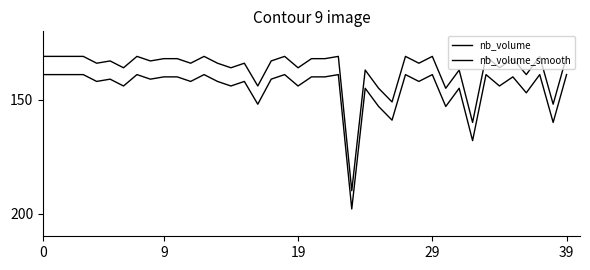

Is this an area chart (filled region under the line)?

No